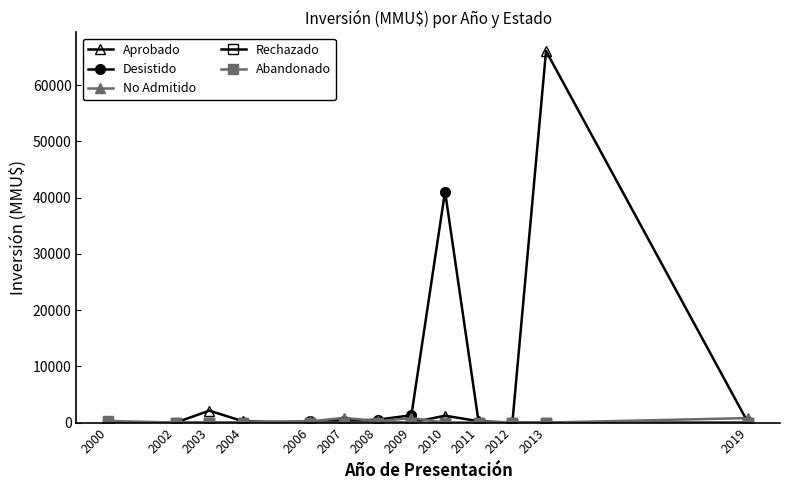

Which series has the largest total across all categories?

Aprobado